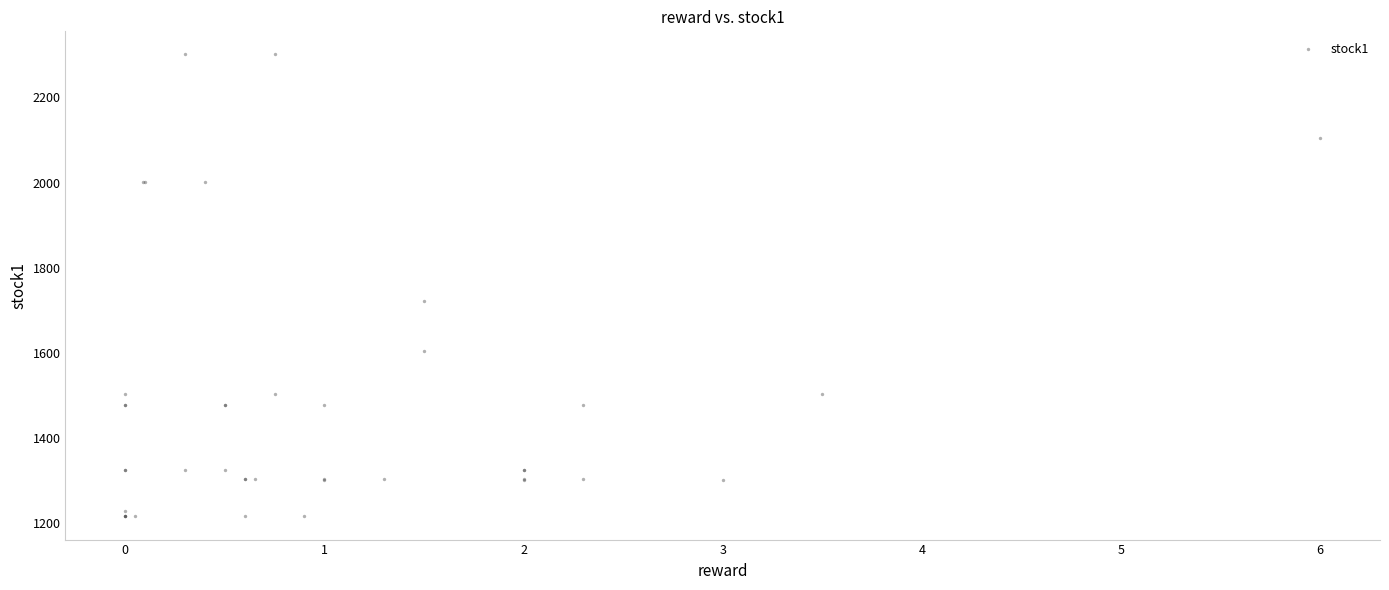

What Y value in the scatter plot is closest to 1758?

1723